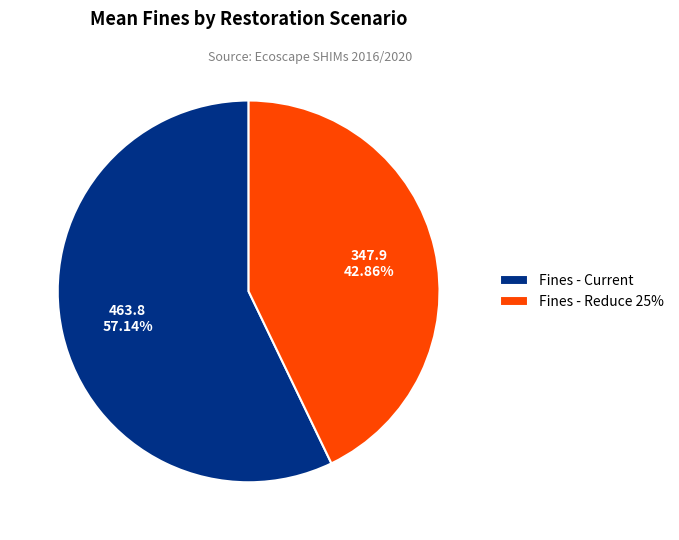

Approximately how many times larger is the value at Fines - Current compared to Fines - Reduce 25%?

1.3